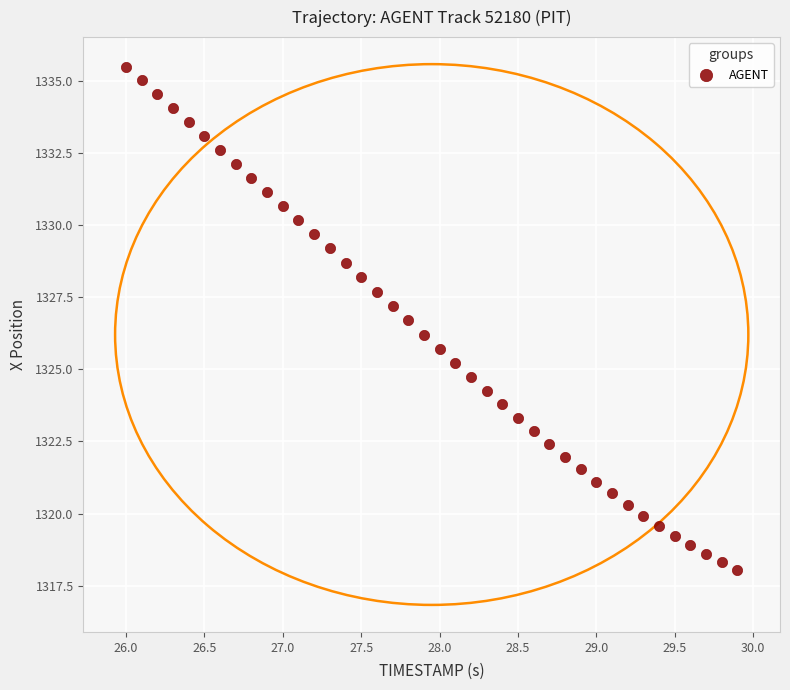

What is the range of X values (max minus min)?

3.9